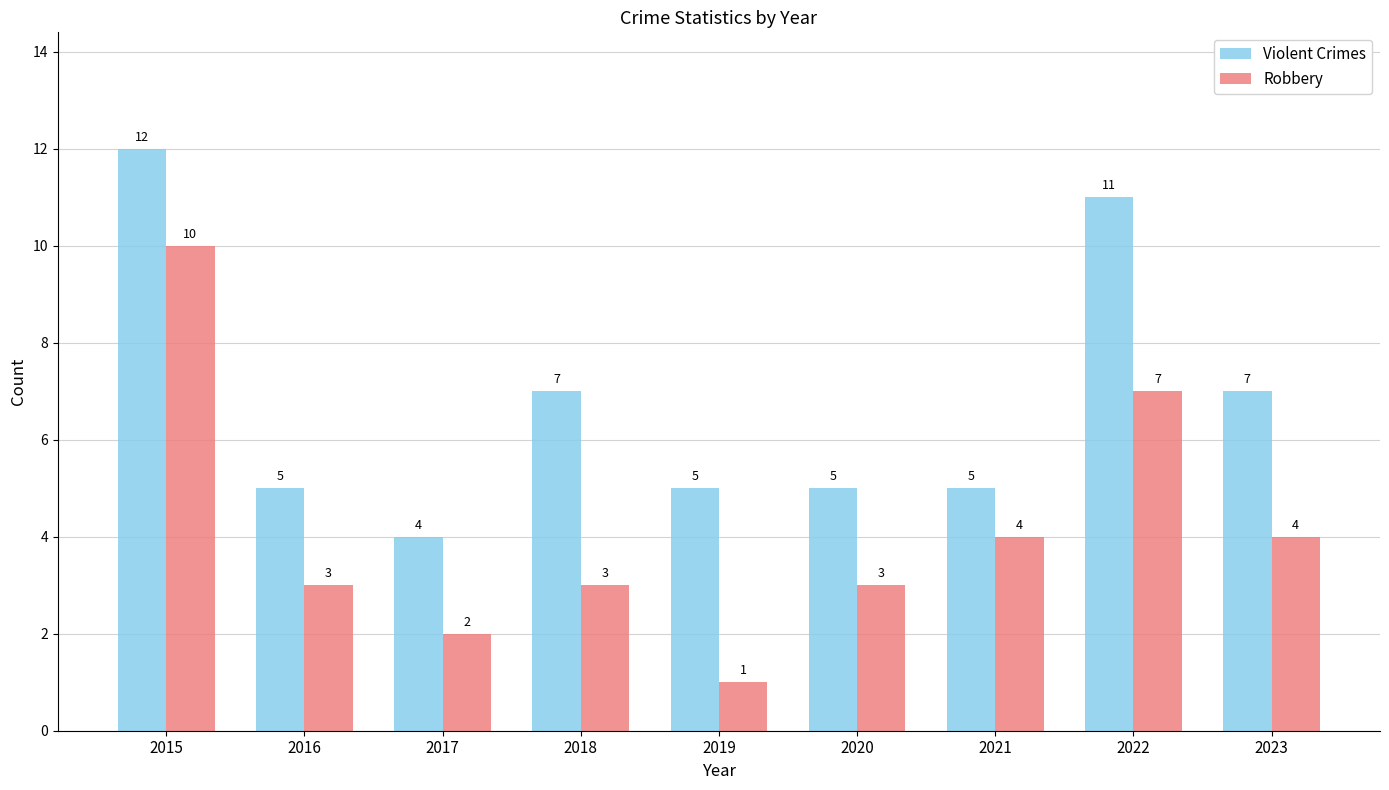

Reading left to right, list all the values displayed in this chart.

Violent Crimes: 12	5	4	7	5	5	5	11	7
Robbery: 10	3	2	3	1	3	4	7	4